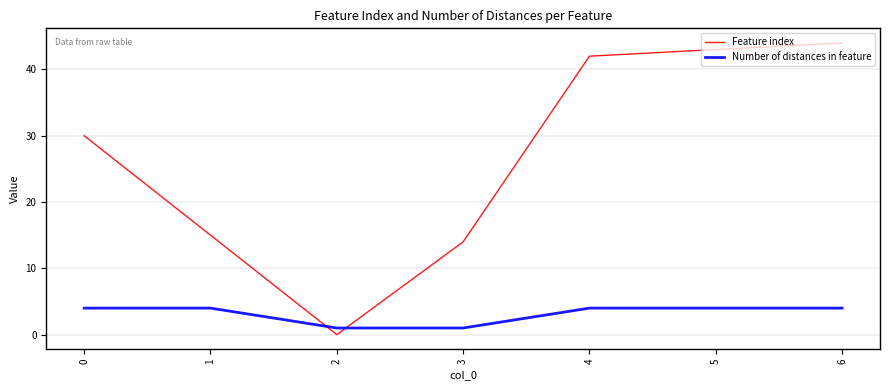

What is the difference between the Feature index values at 5 and 3?

29